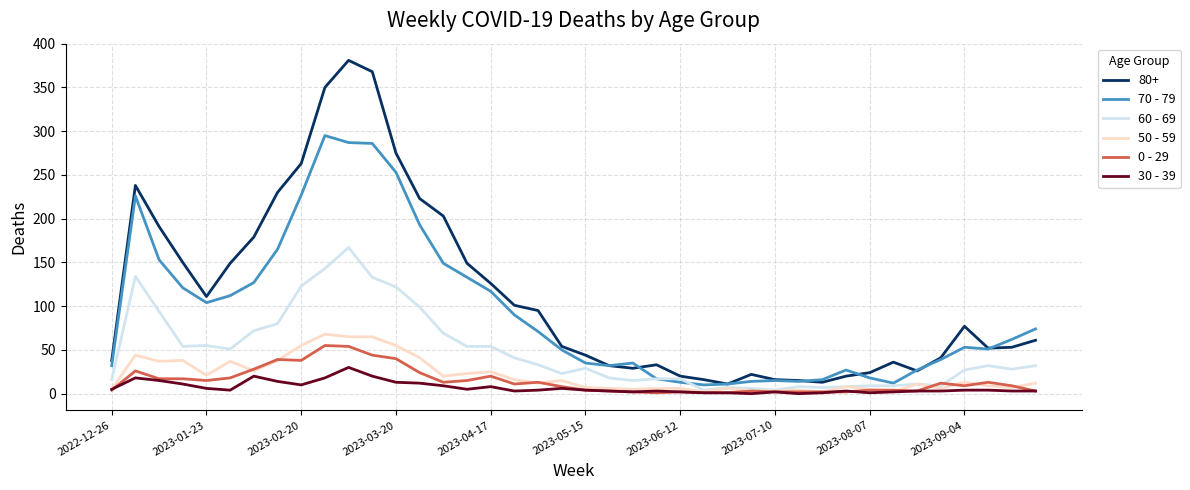

True or false: 0 - 29 has more than 2 points higher than both neighbors.

True